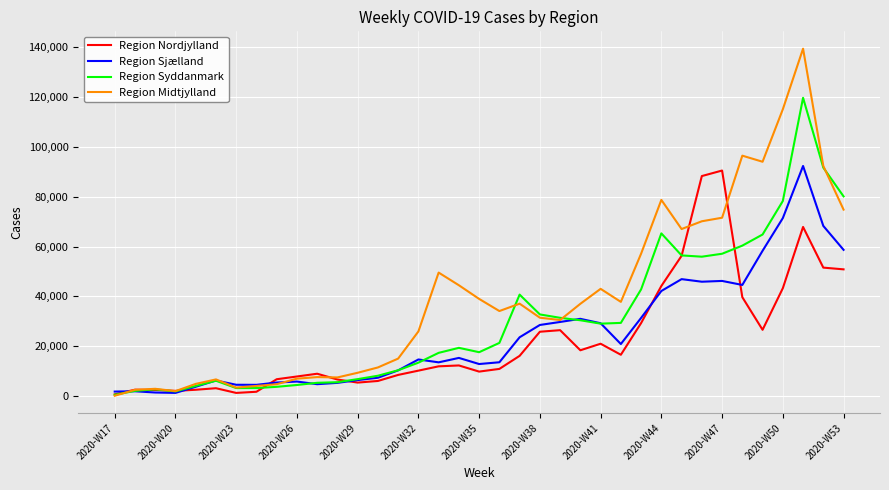

How many lines are shown in the chart?

4